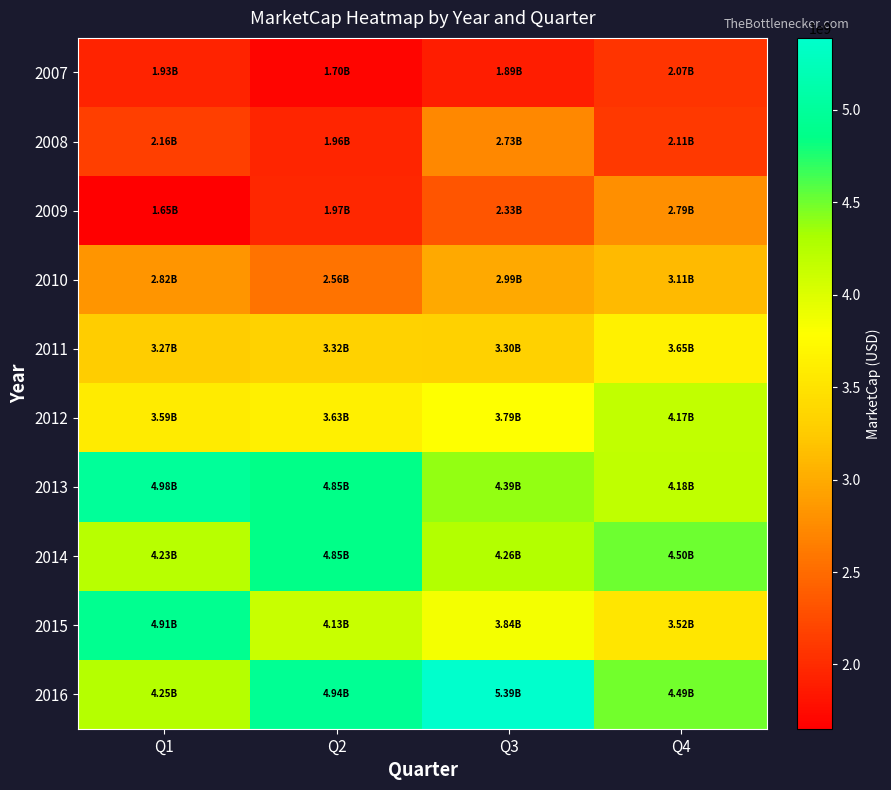

Which series has the largest range (max minus min)?

2015